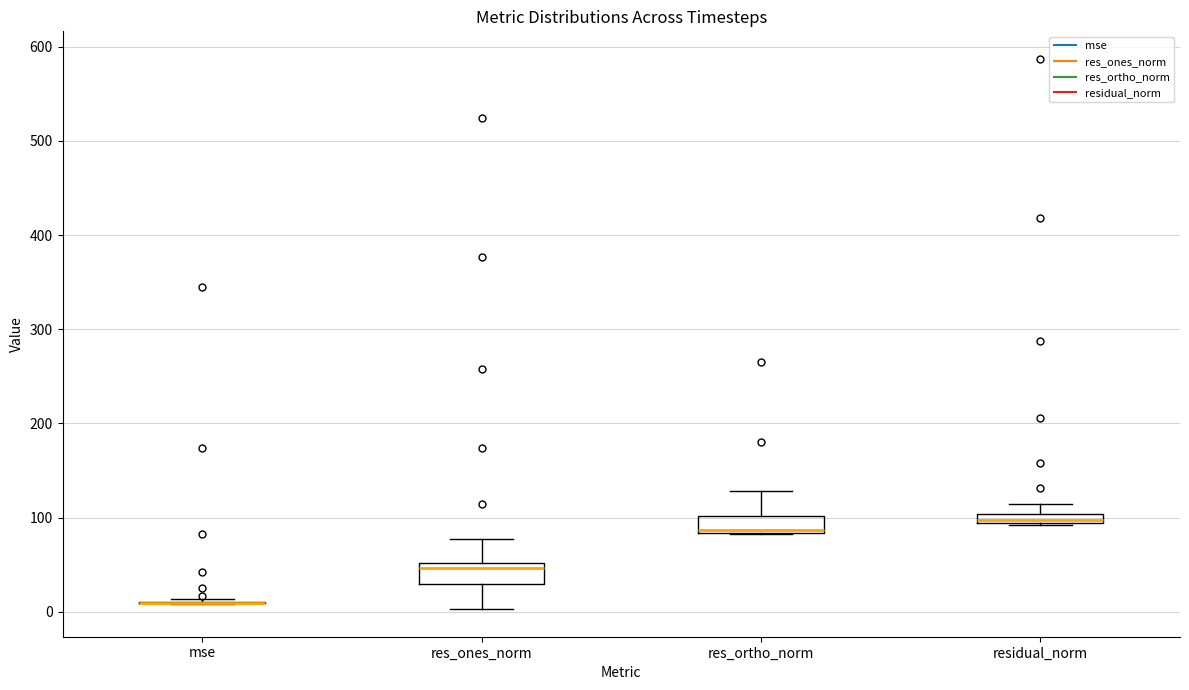

Where does the median line of the box for res_ortho_norm sit on the y-axis? The values are not printed on the chart, so give them approximately, as read against the axis.

90